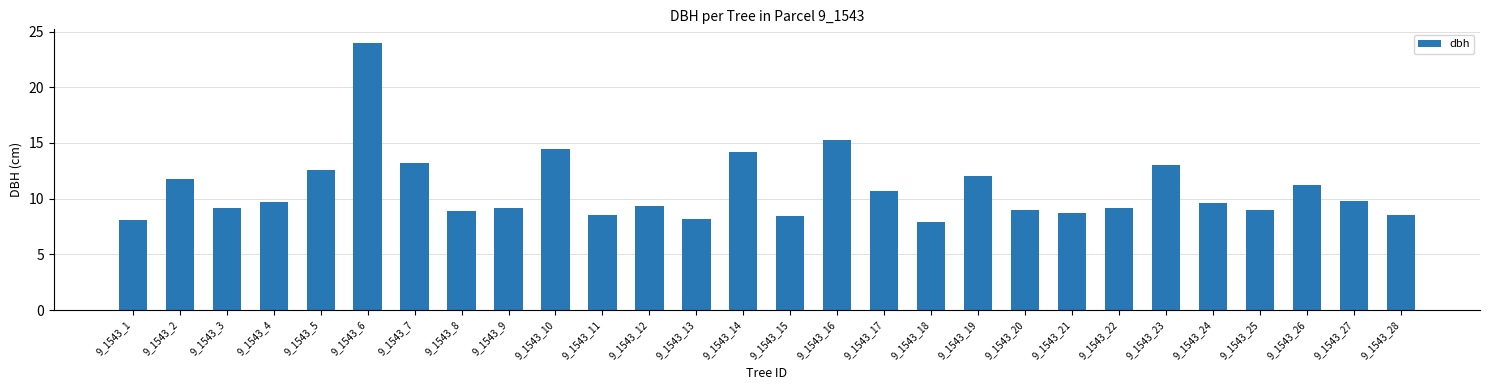

Which has a higher value, 9_1543_17 or 9_1543_6?

9_1543_6